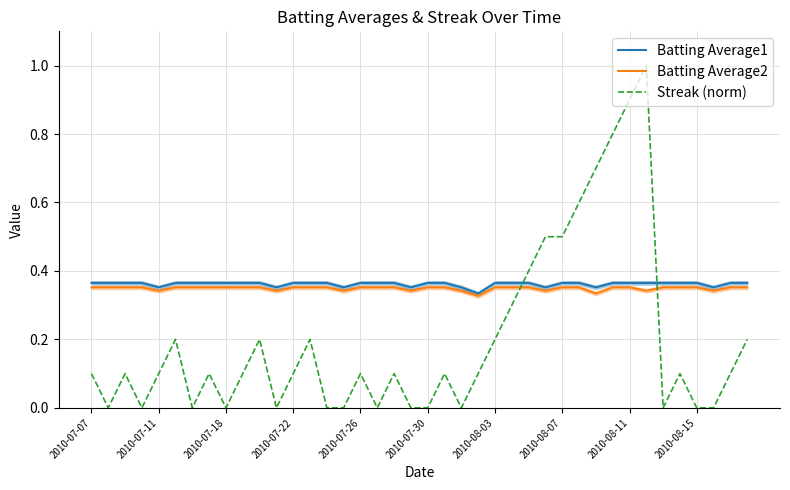

After their last crossing, which series has the higher values: Batting Average2 or Streak (norm)?

Batting Average2